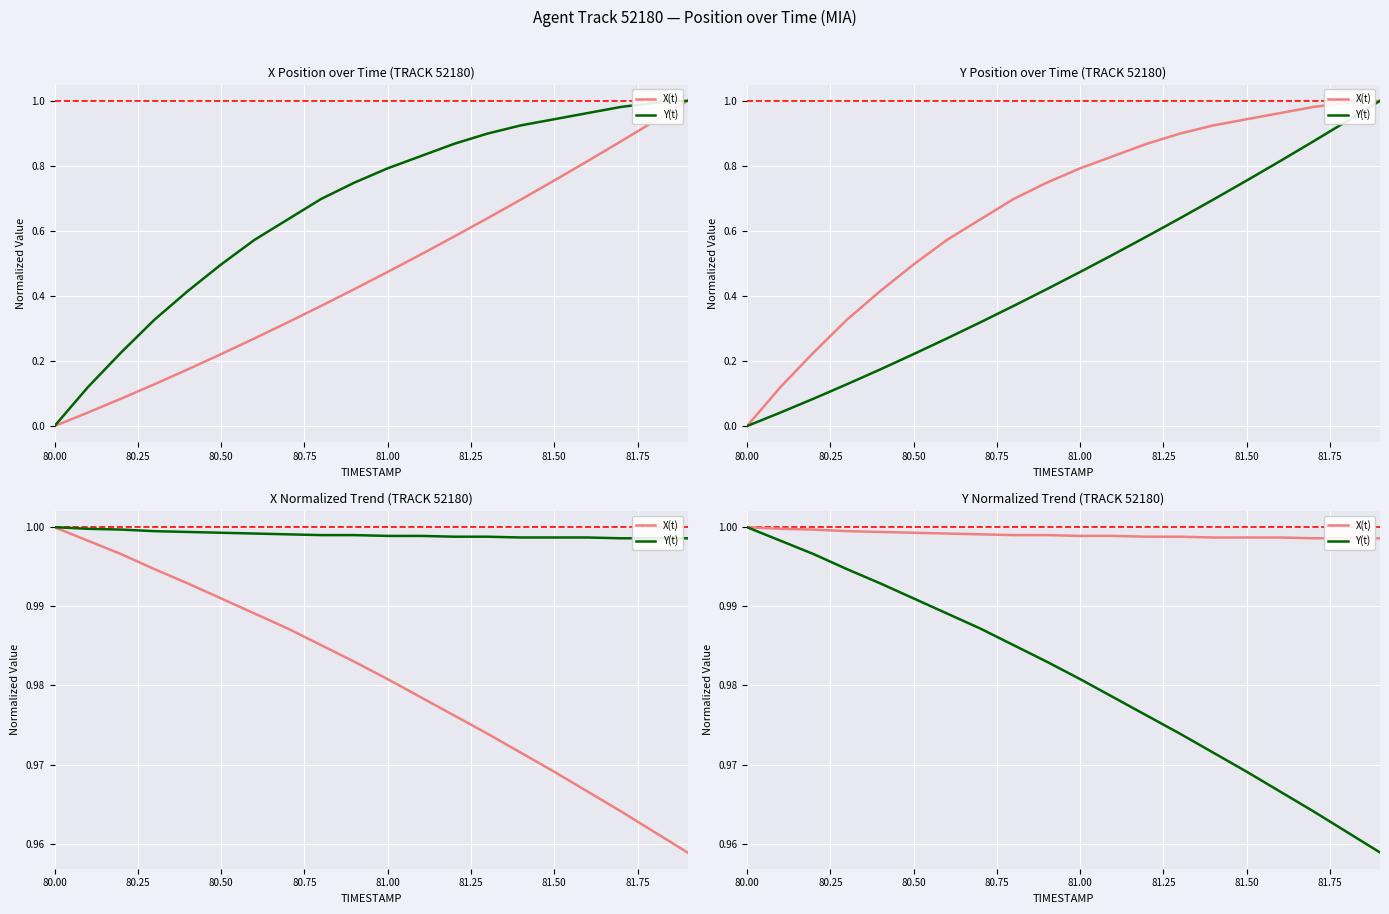

True or false: Y(t) and X(t) cross at least once.

False